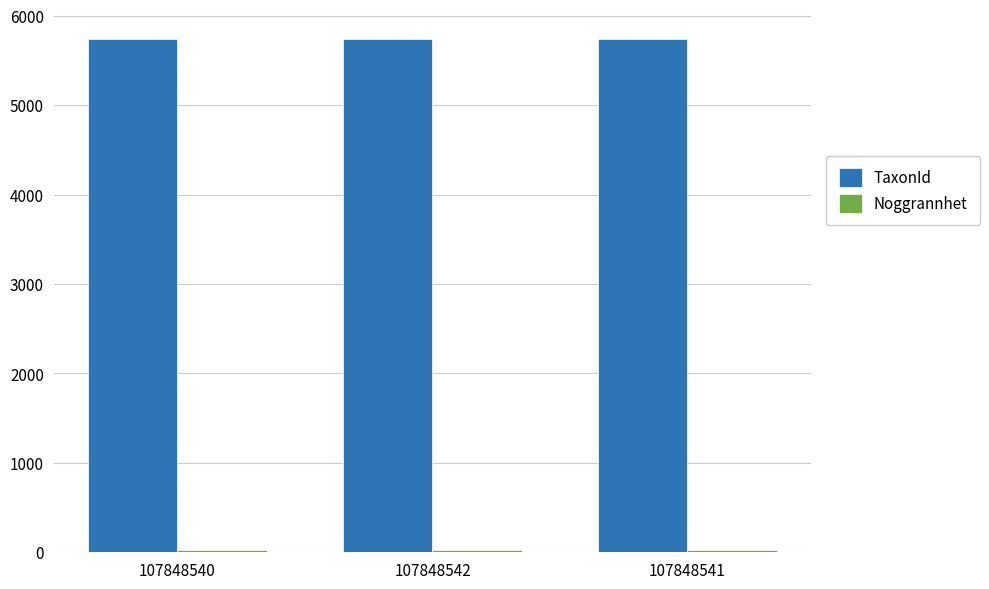

Count the number of categories in the chart.

3